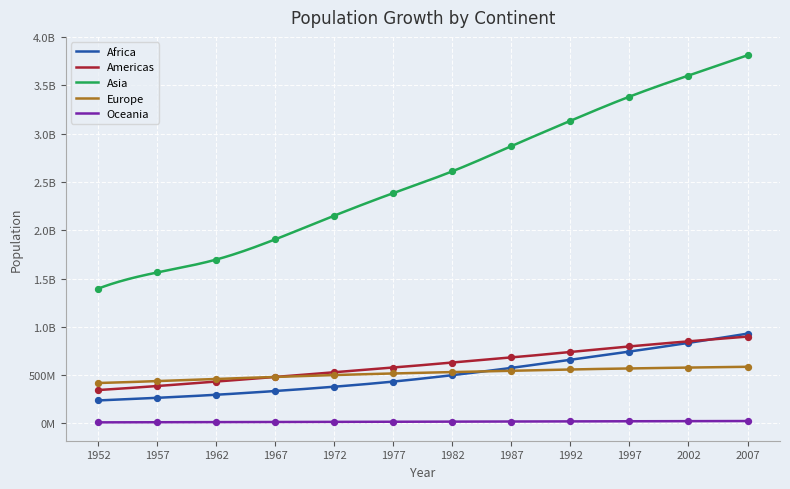

Which series has the largest total across all categories?

Asia